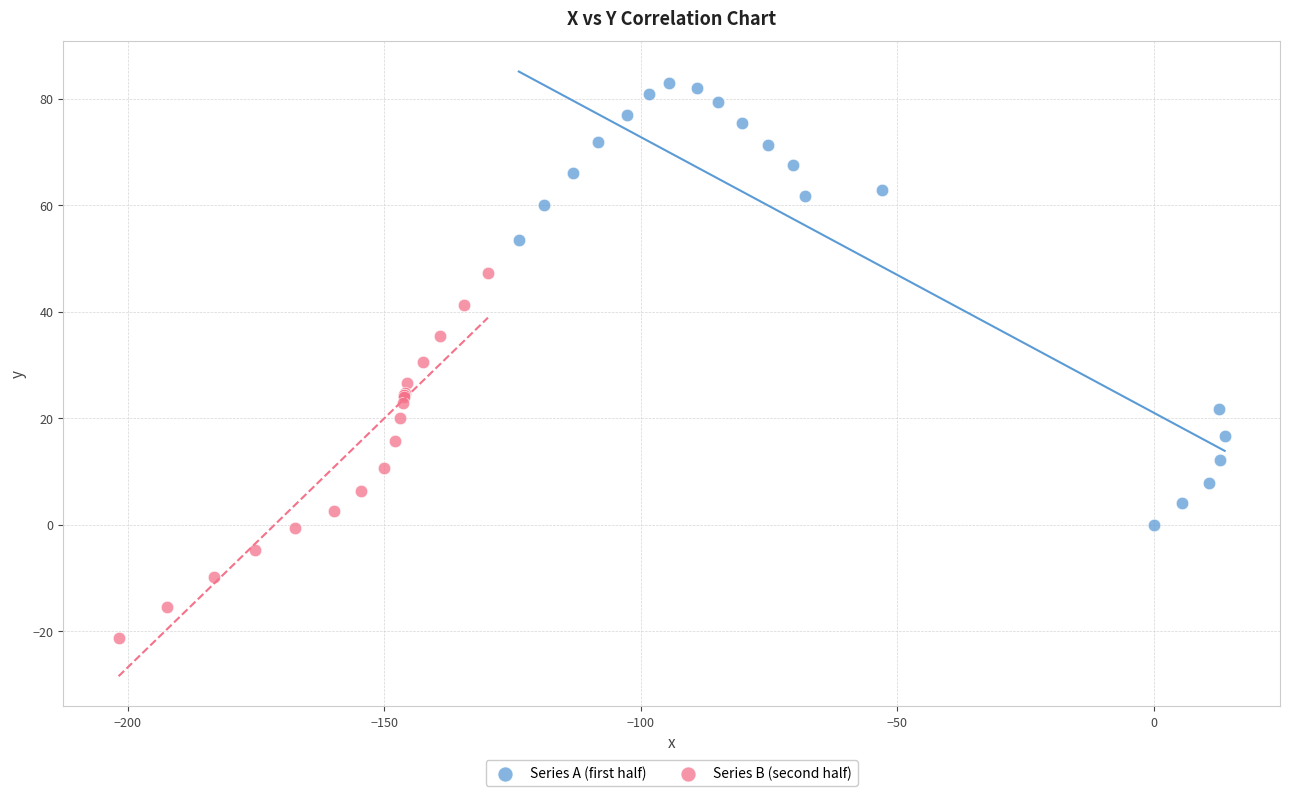

Which series has the largest Y range (max minus min)?

Series A (first half)